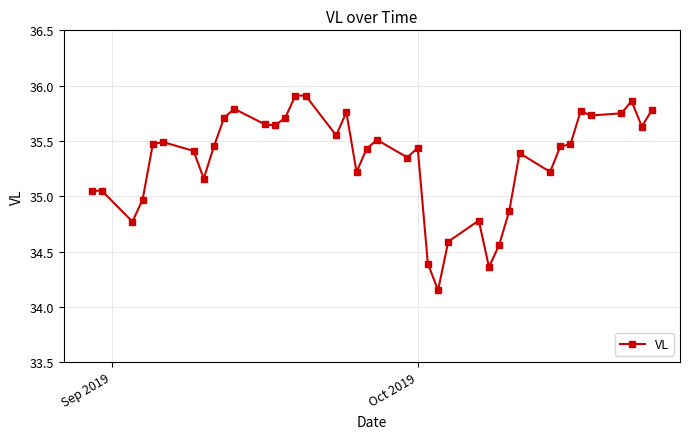

Does the chart display data point markers on the line(s)?

Yes